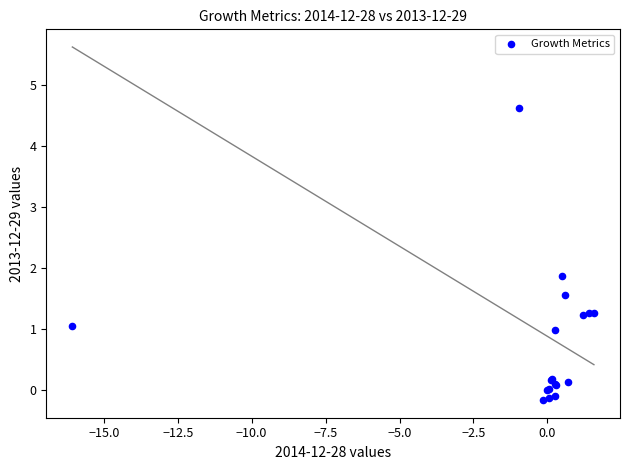

What Y value in the scatter plot is closest to 2?

1.9